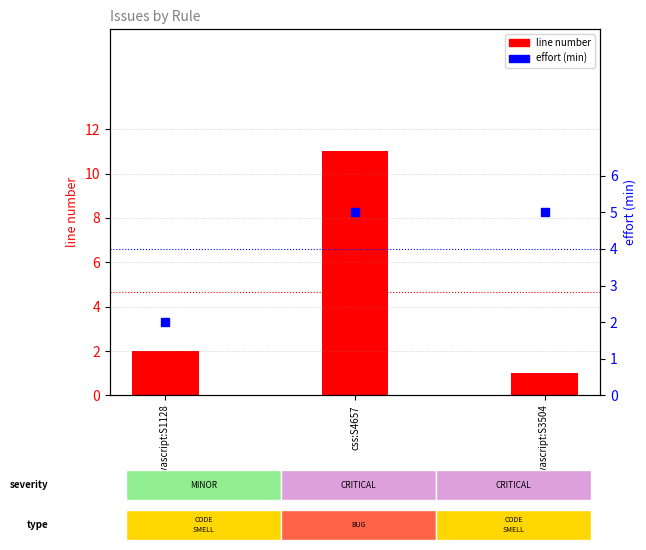

Which series has the widest spread of Y values?

line number